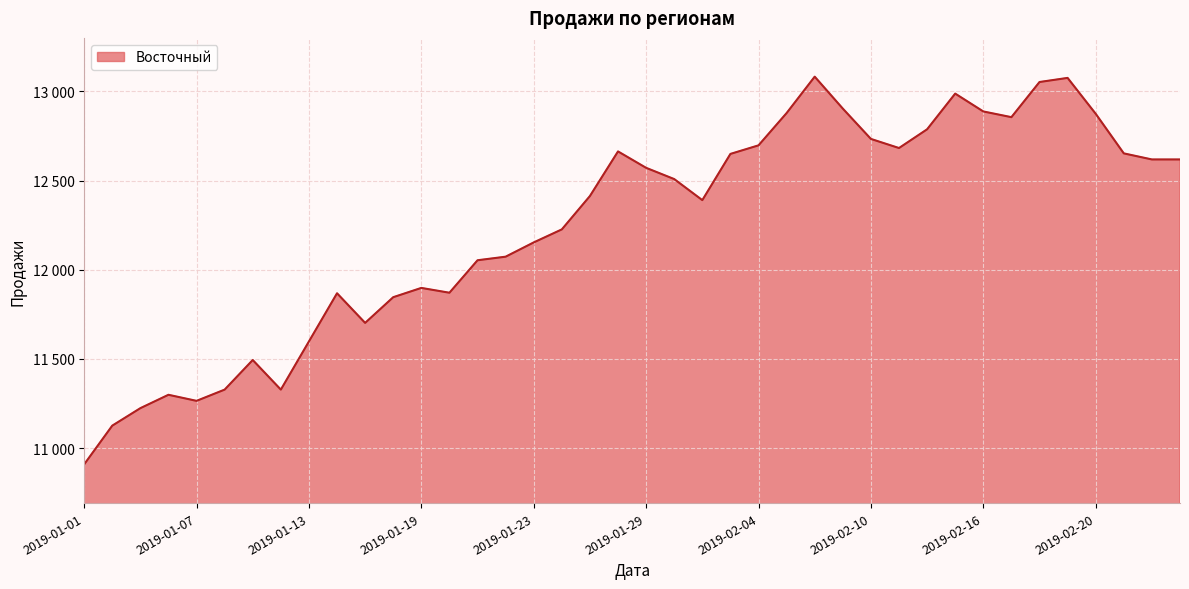

Rank the categories by value from highest to lowest.

2019-02-06, 2019-02-19, 2019-02-18, 2019-02-13, 2019-02-09, 2019-02-16, 2019-02-05, 2019-02-20, 2019-02-17, 2019-02-12, 2019-02-10, 2019-02-04, 2019-02-11, 2019-01-28, 2019-02-23, 2019-02-03, 2019-02-24, 2019-02-25, 2019-01-29, 2019-01-30, 2019-01-27, 2019-02-02, 2019-01-26, 2019-01-23, 2019-01-22, 2019-01-21, 2019-01-19, 2019-01-20, 2019-01-14, 2019-01-16, 2019-01-15, 2019-01-13, 2019-01-09, 2019-01-08, 2019-01-12, 2019-01-06, 2019-01-07, 2019-01-05, 2019-01-02, 2019-01-01